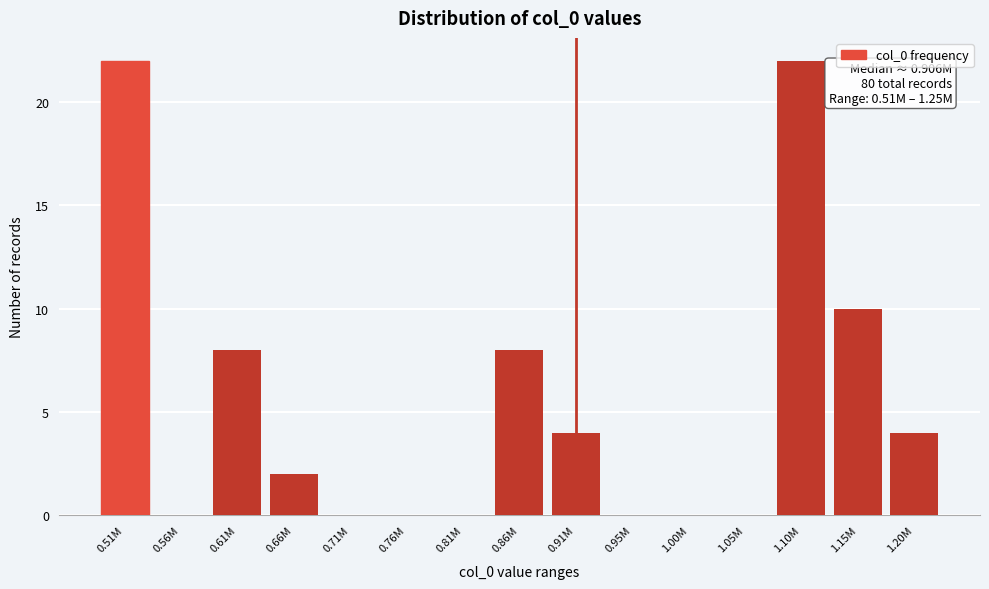

Reading left to right, what are all the values shown in this chart?

0.51M=22	0.56M=0	0.61M=8	0.66M=2	0.71M=0	0.76M=0	0.81M=0	0.86M=8	0.91M=4	0.95M=0	1.00M=0	1.05M=0	1.10M=22	1.15M=10	1.20M=4